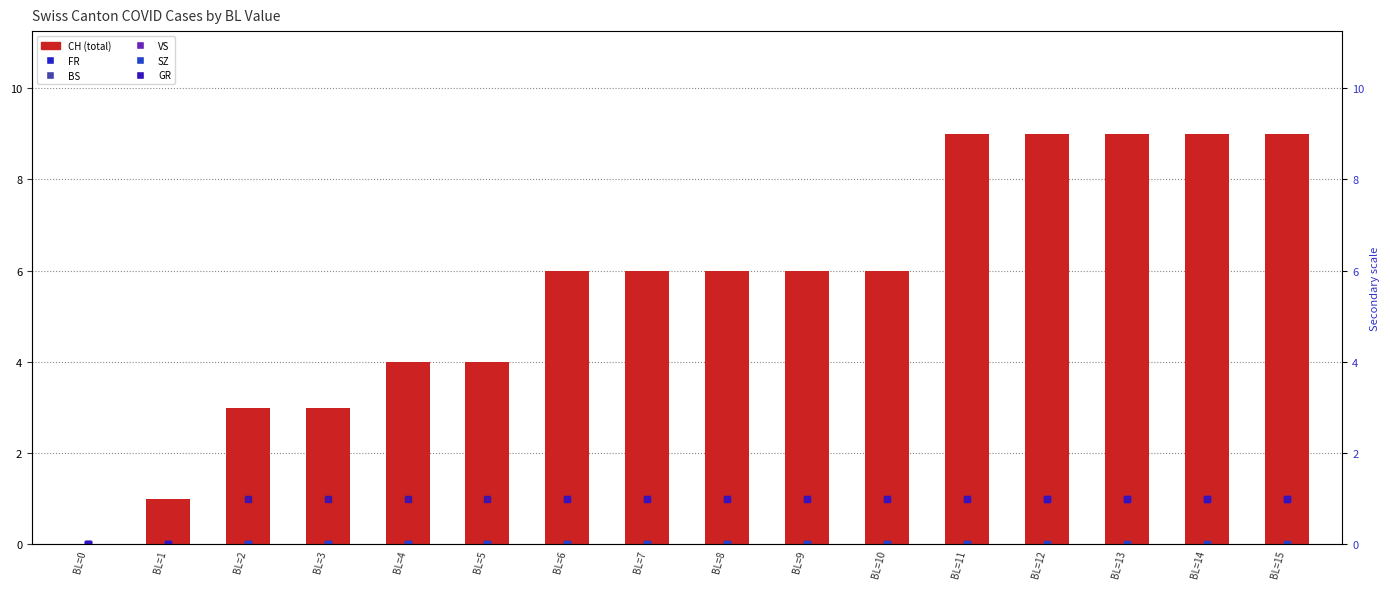

Between BL=12 and BL=15, which is larger?

BL=12